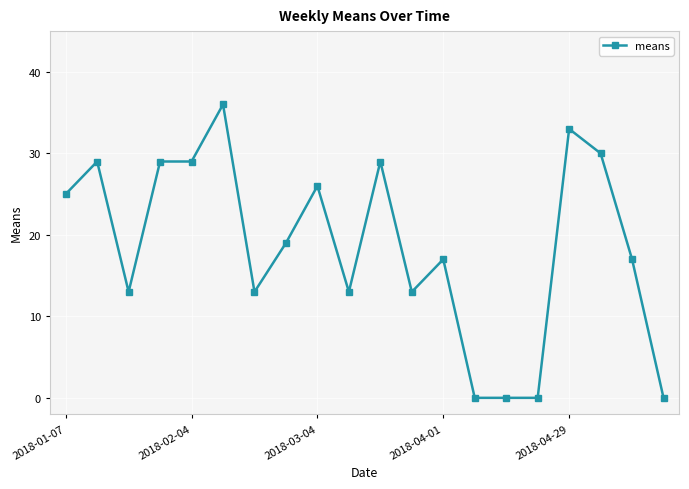

Reading right to left, list all the values displayed in this chart.

0	17	30	33	0	0	0	17	13	29	13	26	19	13	36	29	29	13	29	25